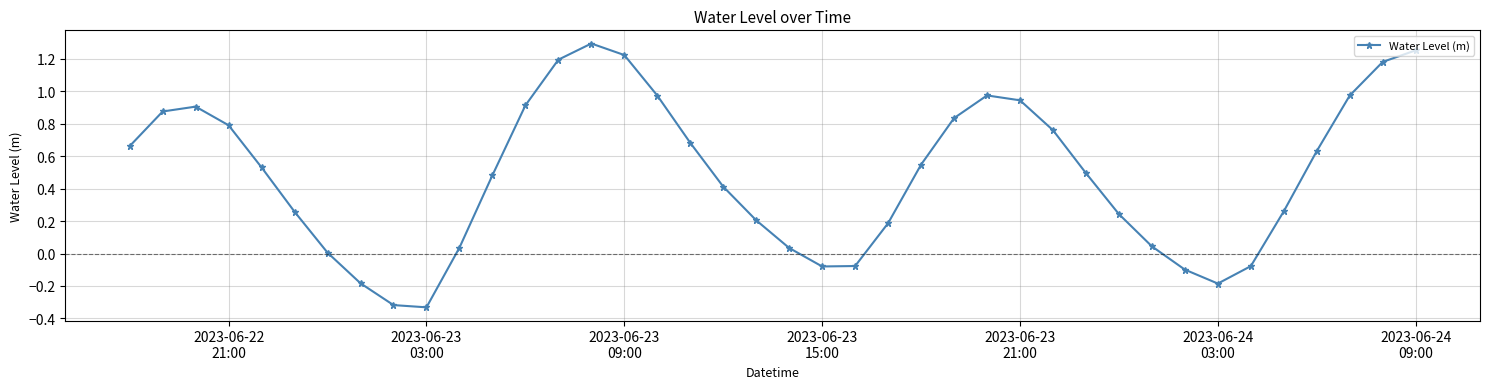

What is the difference between the maximum and minimum values?

1.6